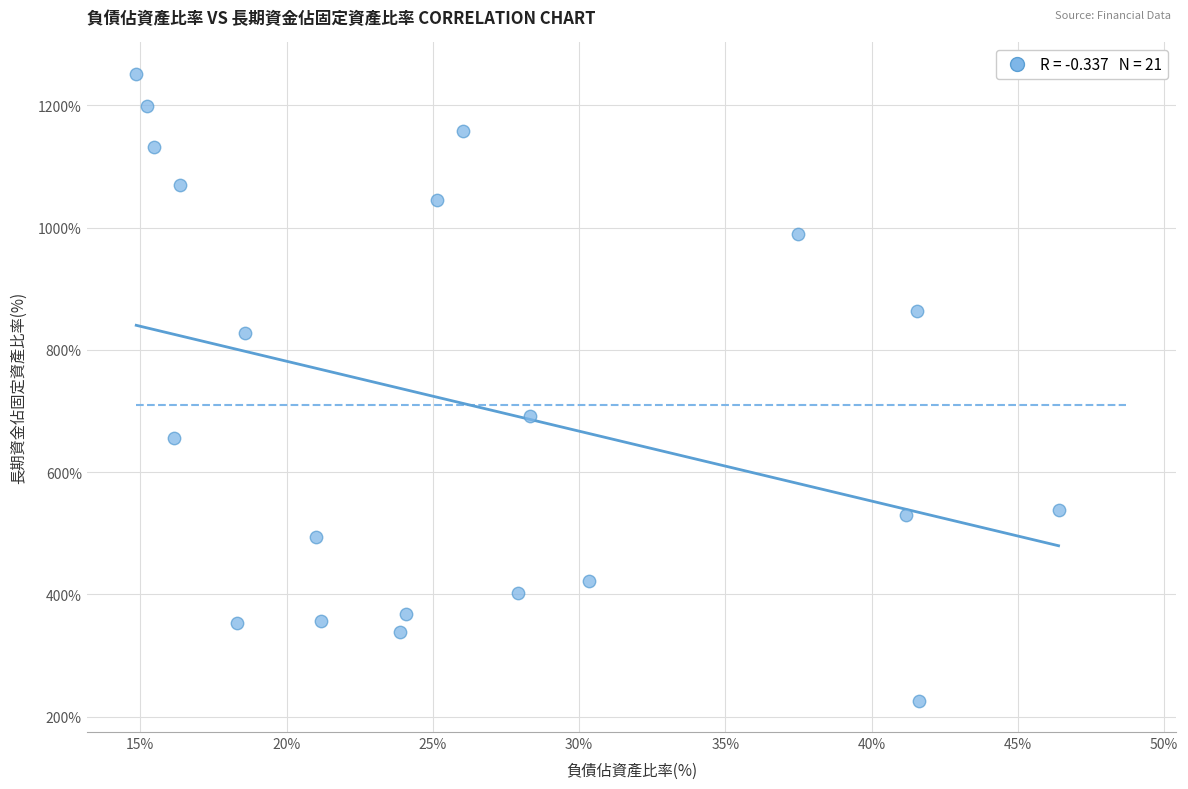

What is the range of Y values (max minus min)?

1025.8